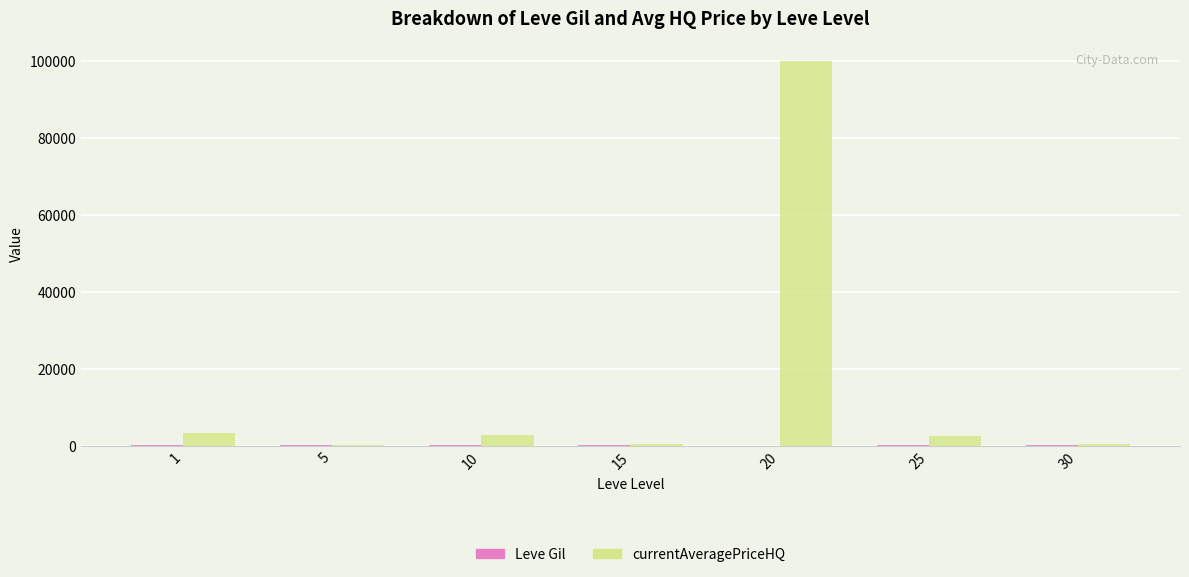

Which category has the highest value across all series?

20